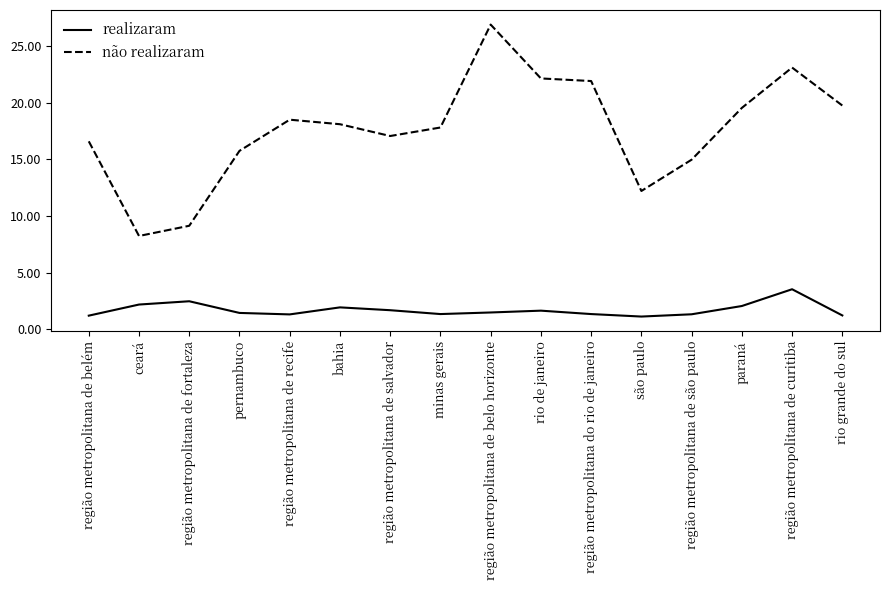

What position from the left is rio de janeiro?

10